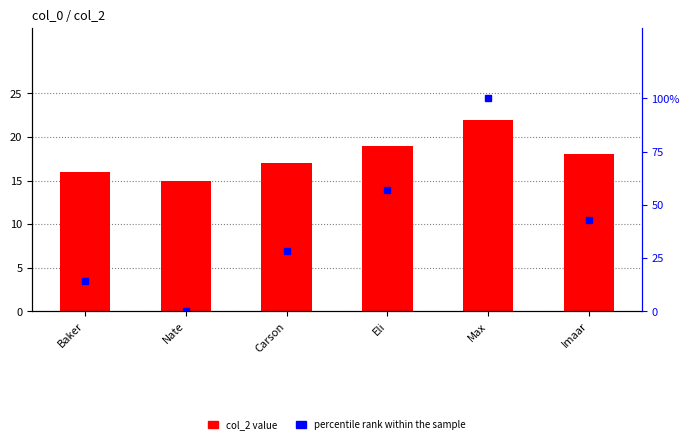

Which label corresponds to the smallest value in the chart?

Nate